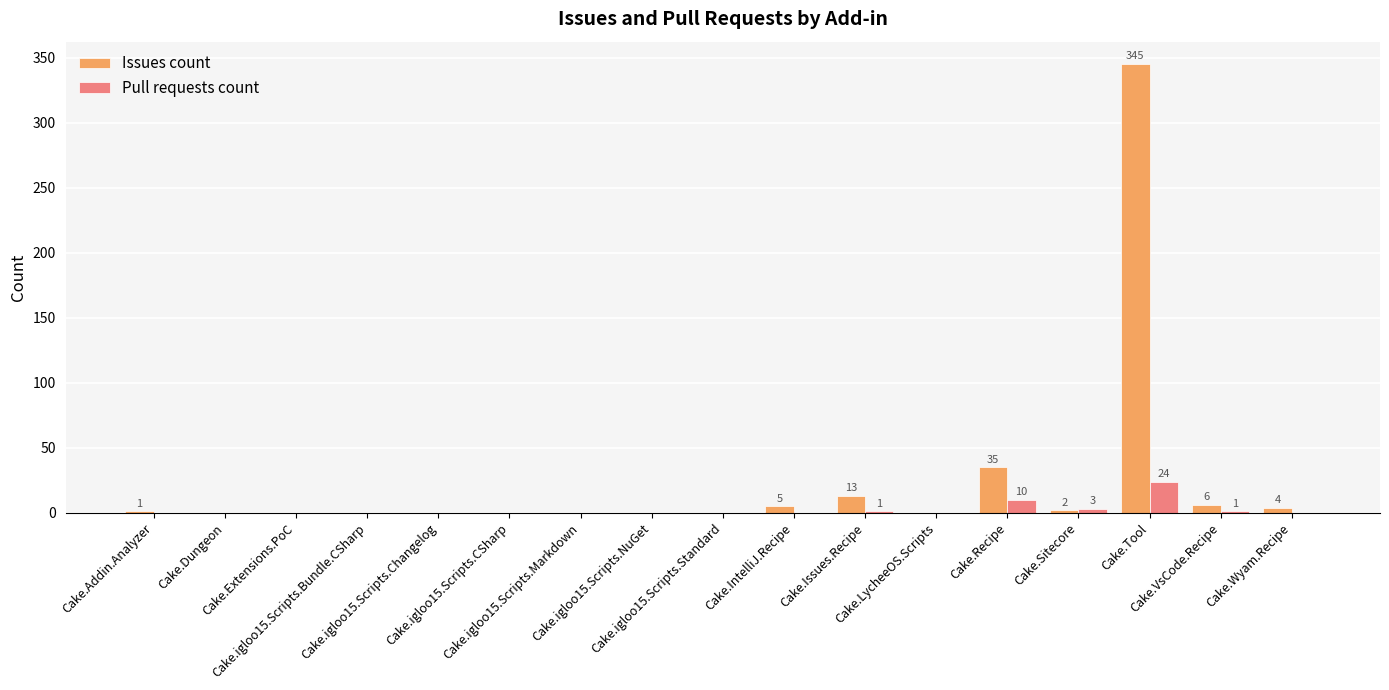

Which series has the largest total across all categories?

Issues count